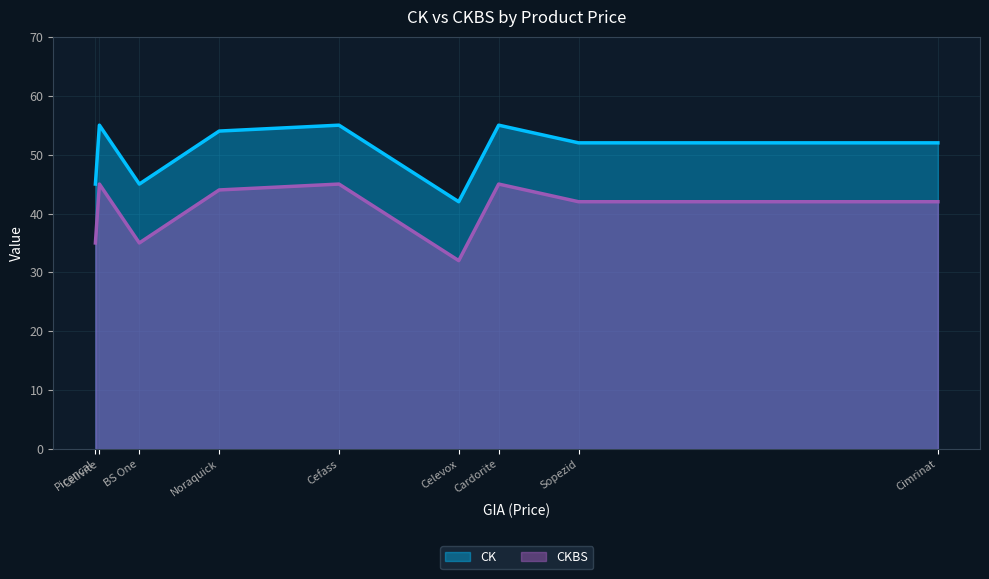

Rank the series by their maximum value, from highest to lowest.

CK, CKBS